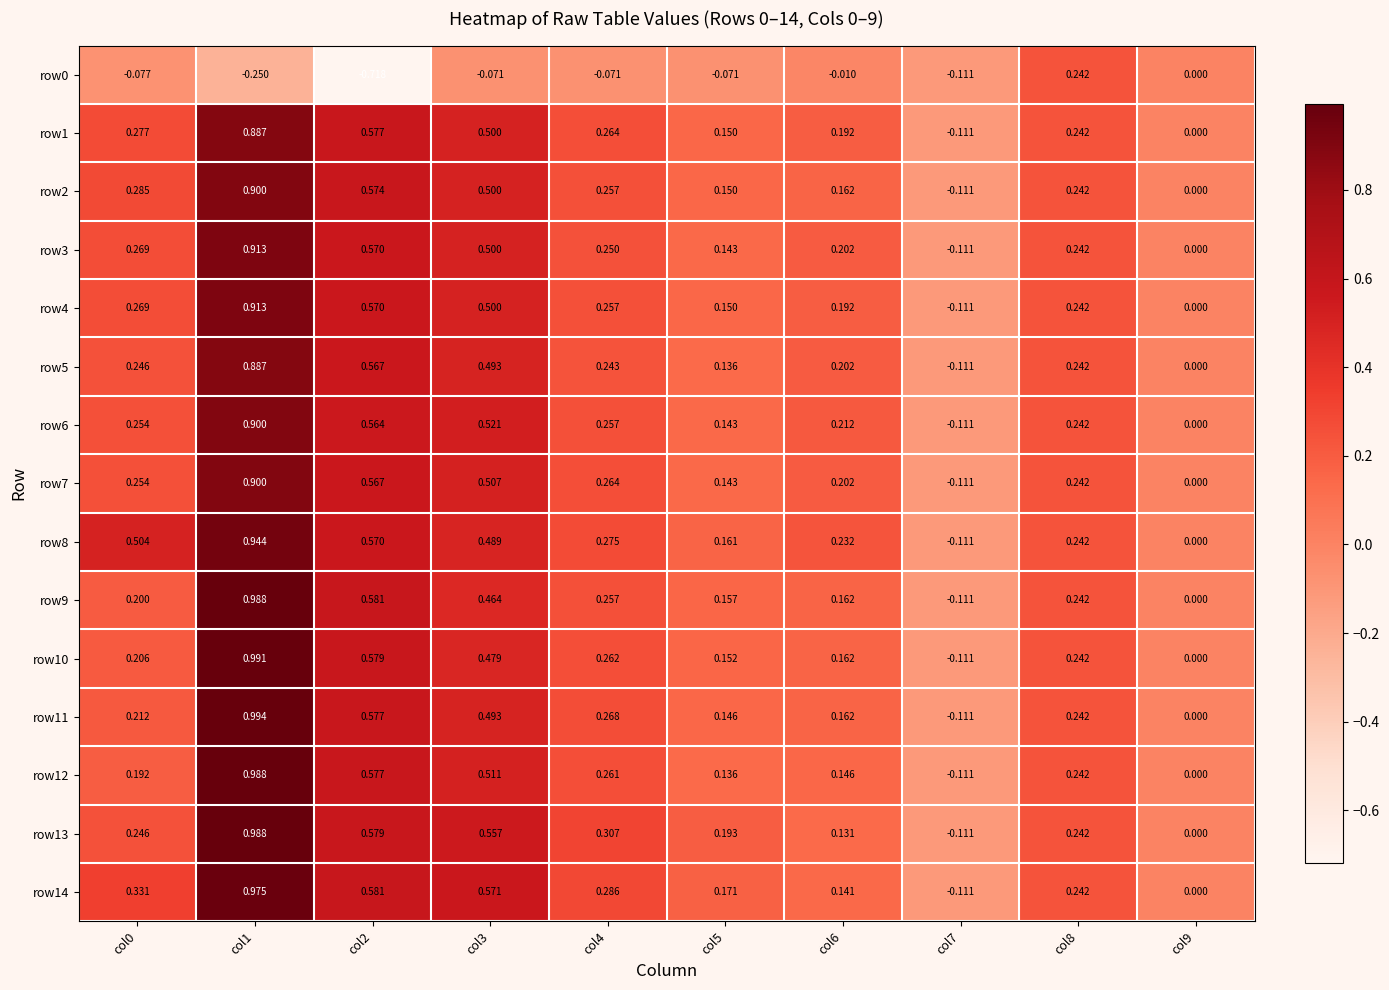

What is the greatest value displayed?

1.0